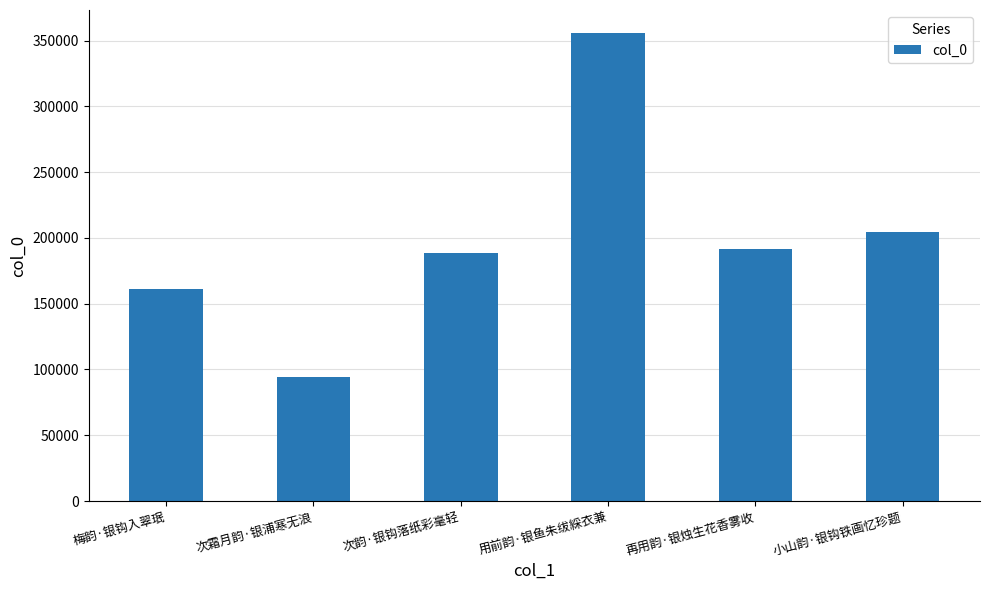

Reading right to left, what are all the values shown in this chart?

小山韵·银钩铁画忆珍题=204811	再用韵·银烛生花香雾收=191397	用前韵·银鱼朱绂綵衣兼=355505	次韵·银钩落纸彩毫轻=188756	次霜月韵·银浦寒无浪=94411	梅韵·银钩入翠珉=160974